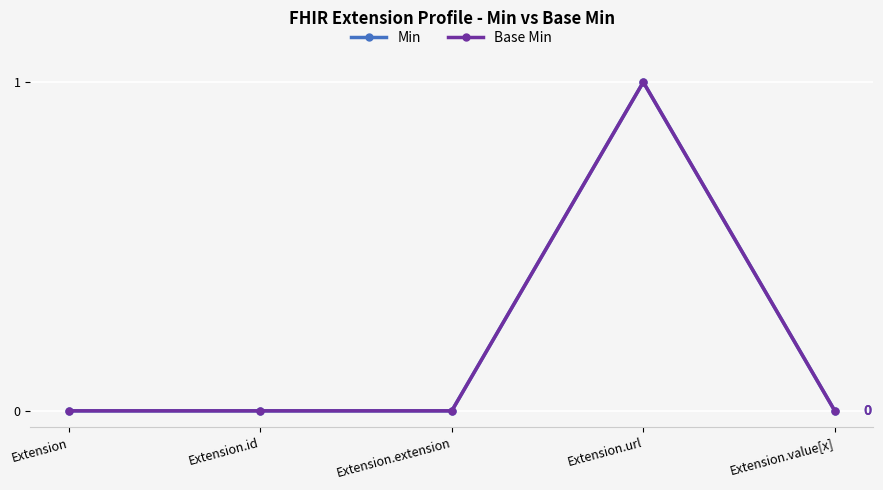

Count the number of data series in this chart.

2